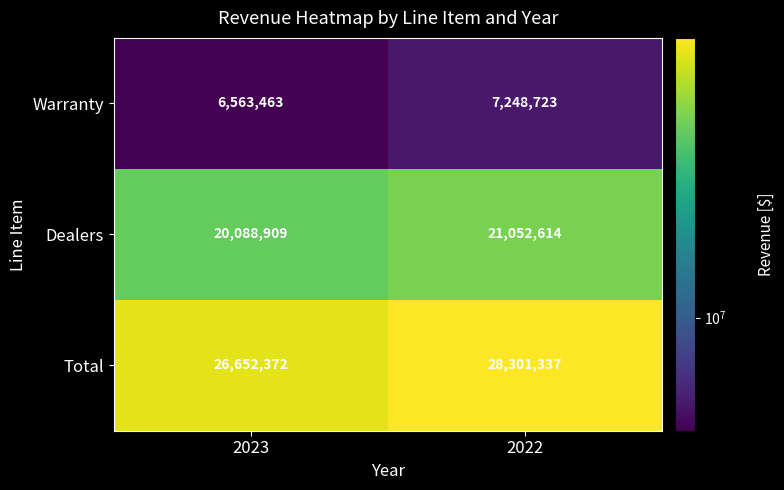

At which label is Total closest to 27476854?

2023